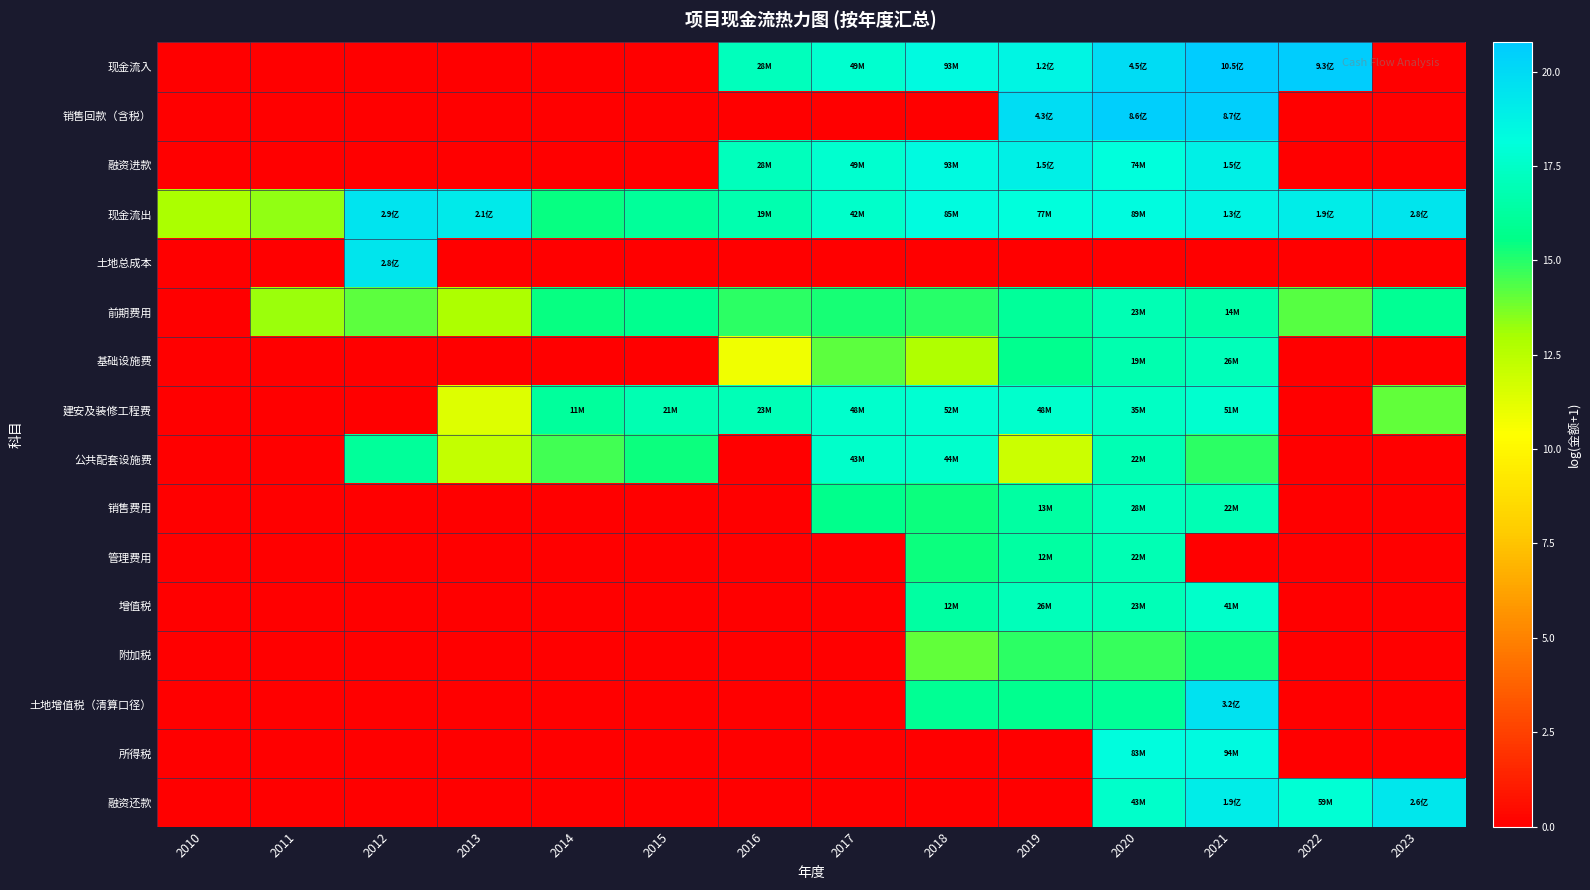

What is the total value across all series at 2021?

251.8